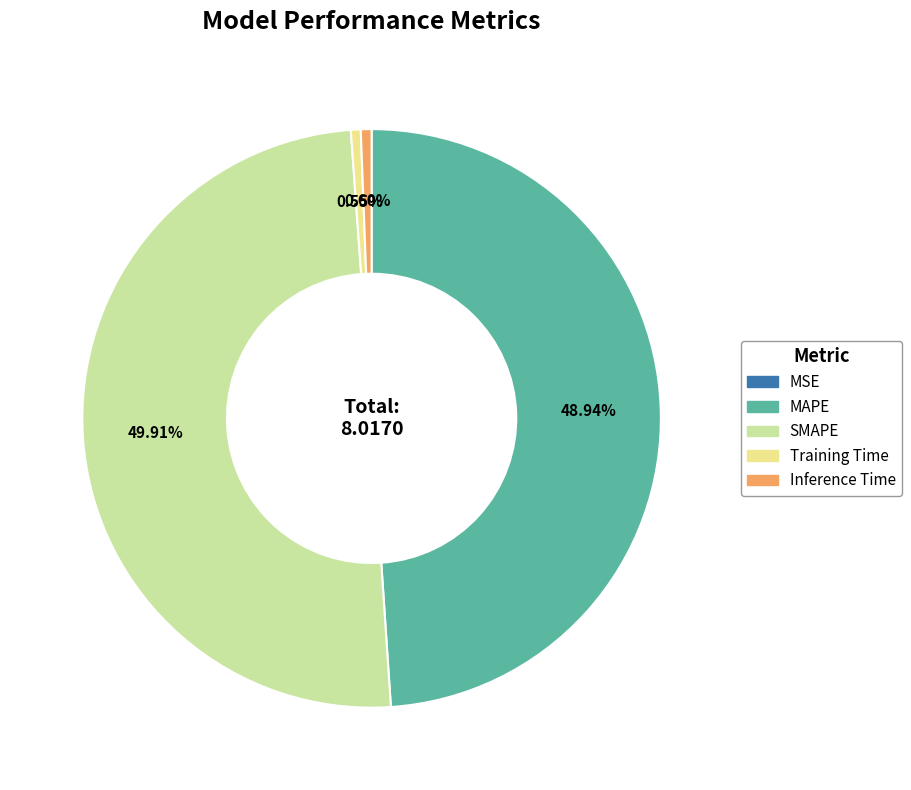

The Training Time slice represents 1% of the pie. True or false?

True